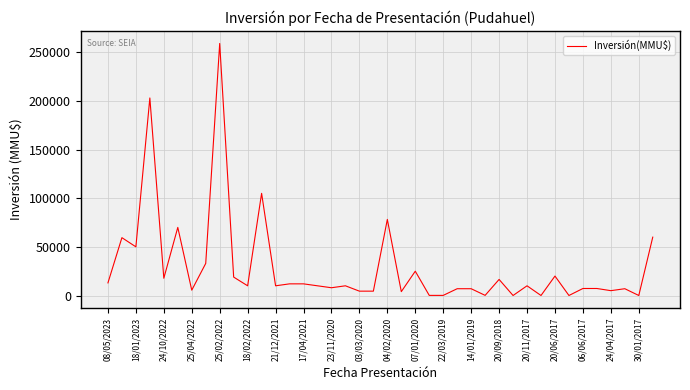

What is the maximum value shown in the chart?

259000